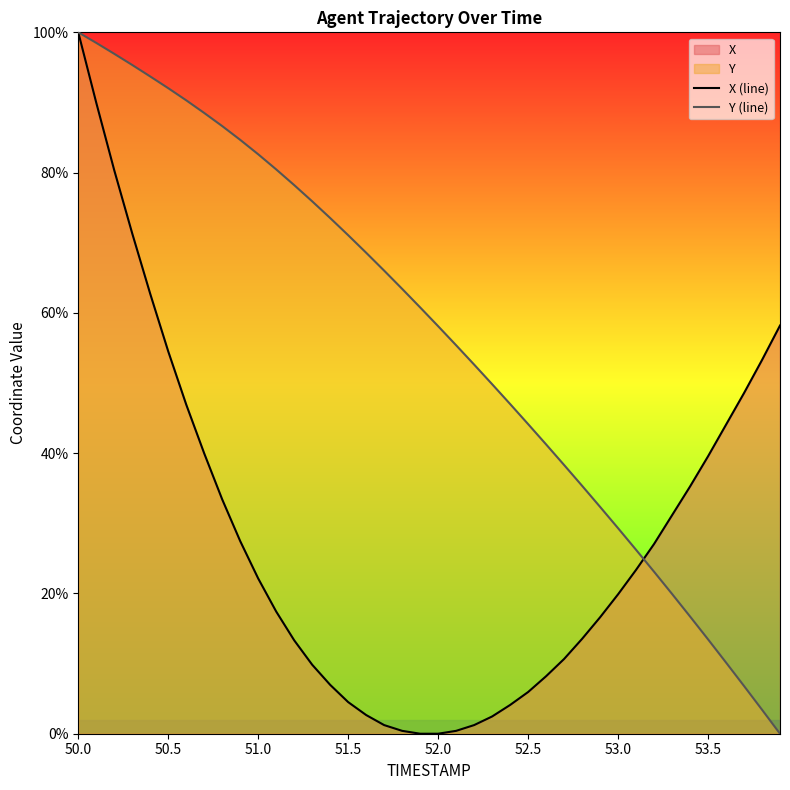

True or false: X (line) has more than 0 interior local peaks.

False